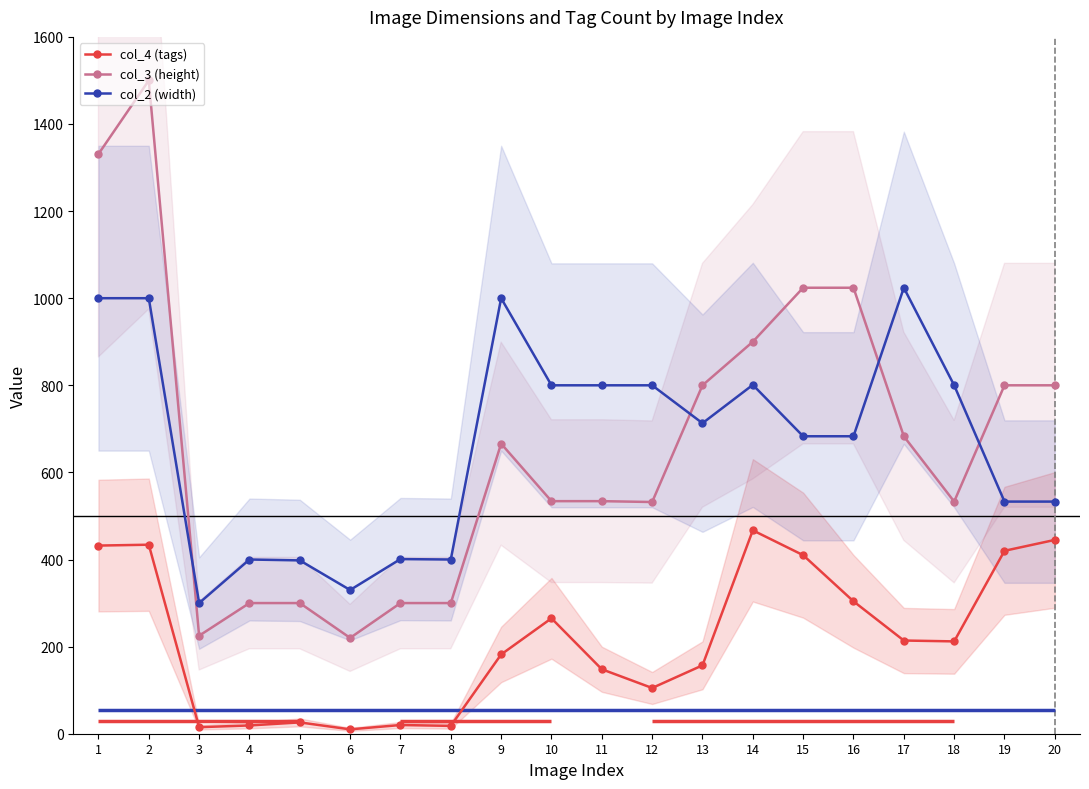

The value of col_4 (tags) at 17 is 214. True or false?

True